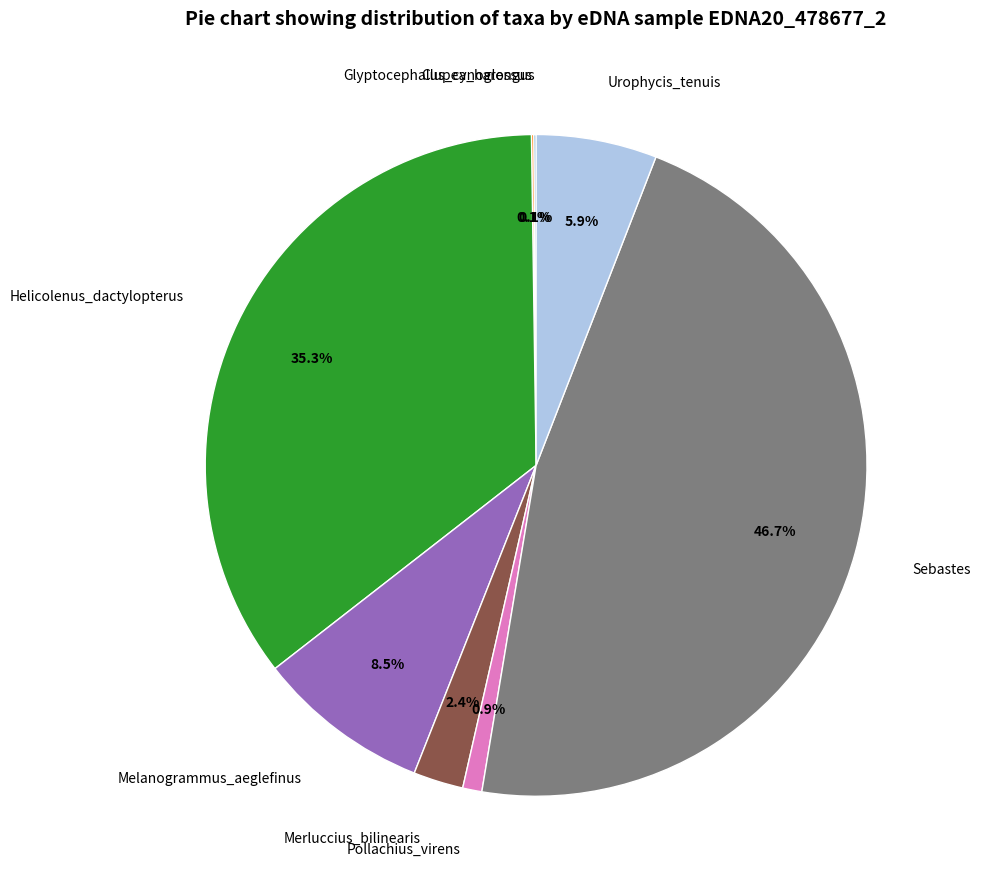

To the nearest percent, what is the difference between the largest and smallest slice percentages?

47%